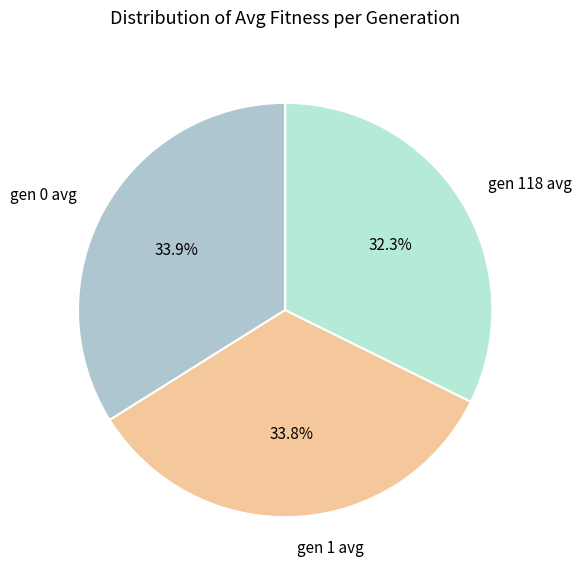

Count the number of slices in the pie.

3